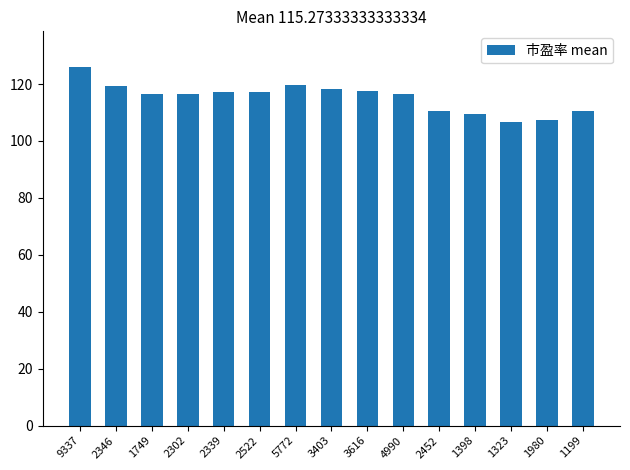

What is the maximum value shown in the chart?

125.9